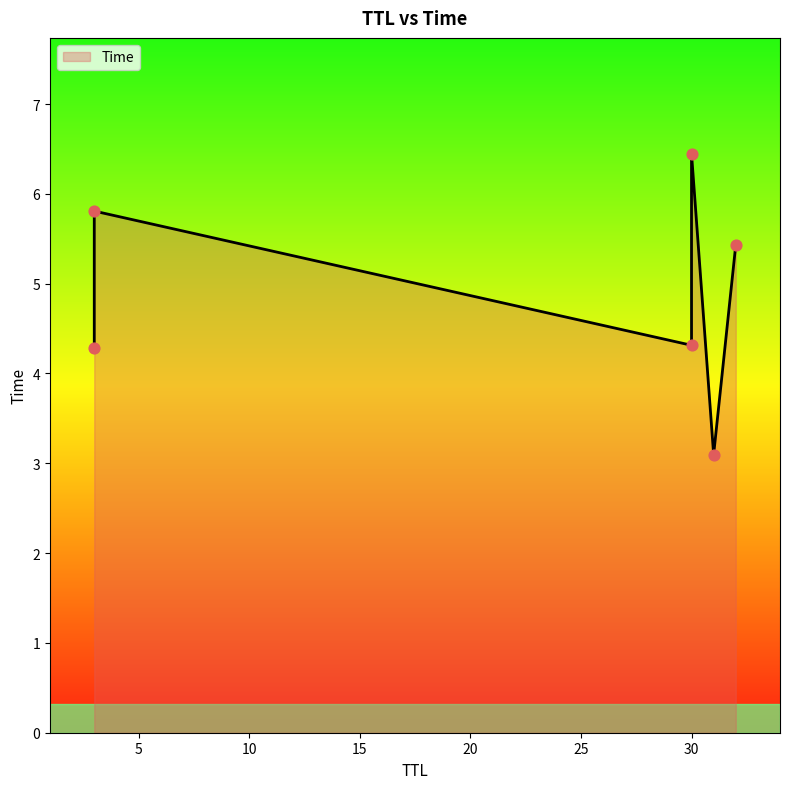

Approximately how many times larger is the value at 3 compared to 3?

1.4